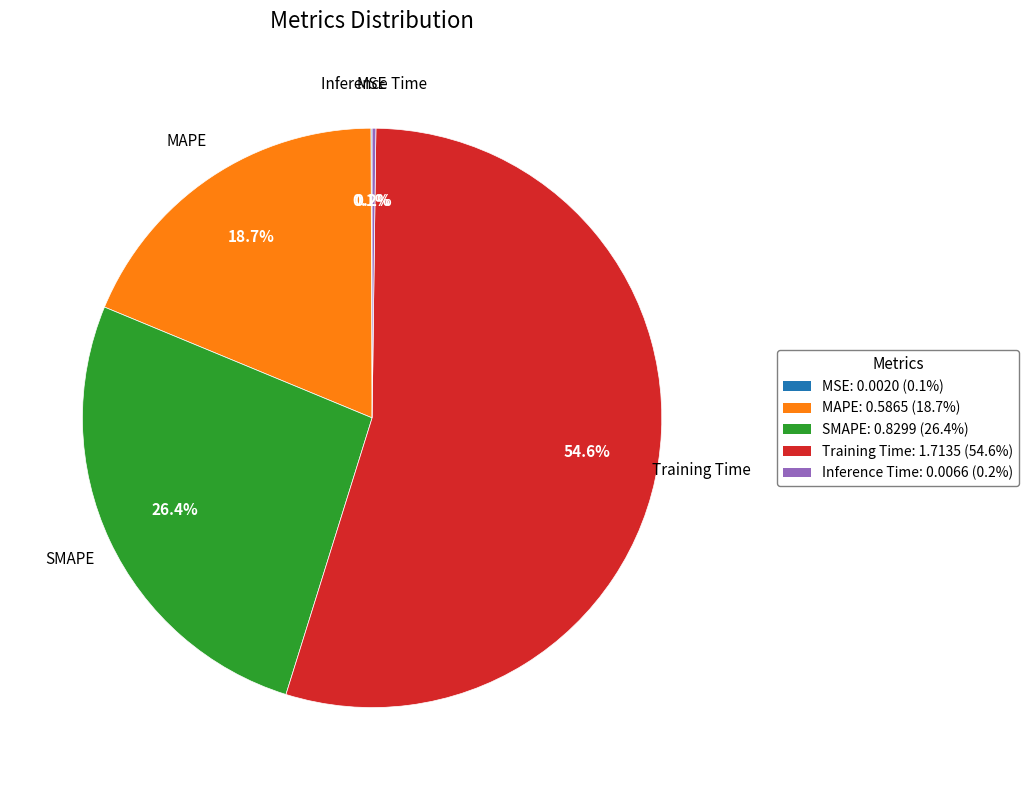

What percentage is the Training Time slice, to the nearest percent?

55%